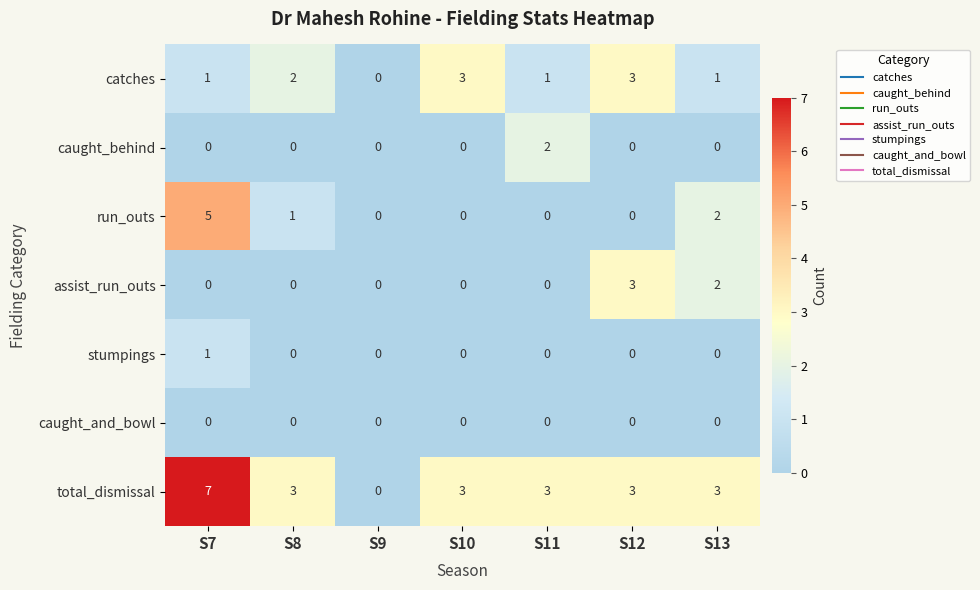

What is the sum of the total_dismissal values at S12 and S13?

6